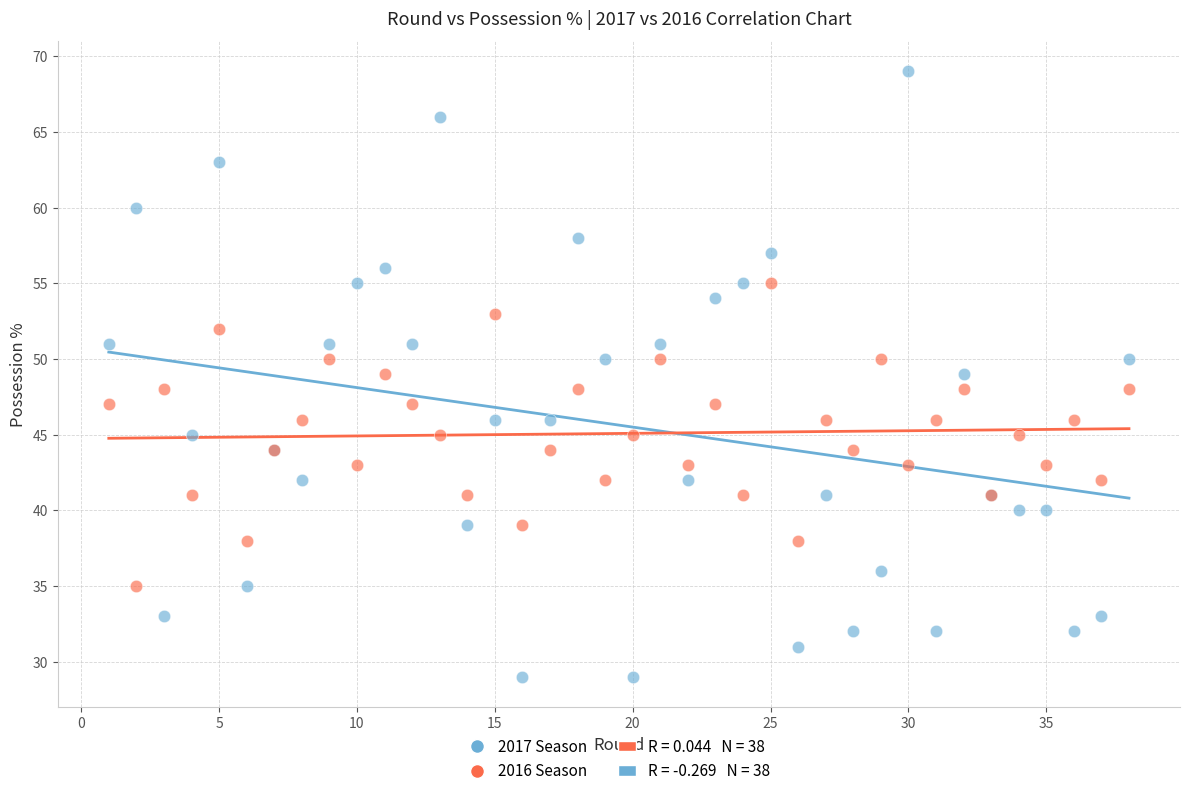

Which series contains the highest Y value?

2017 Season